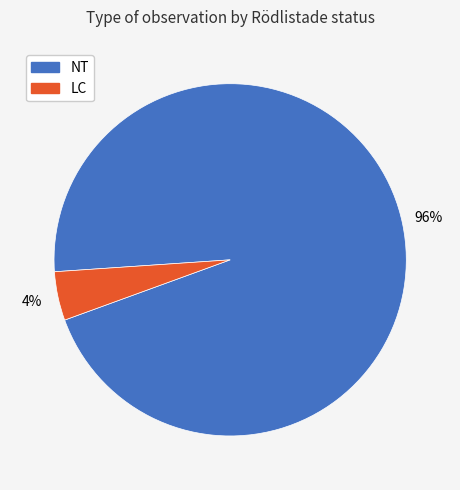

Rank the categories by value from lowest to highest.

LC, NT